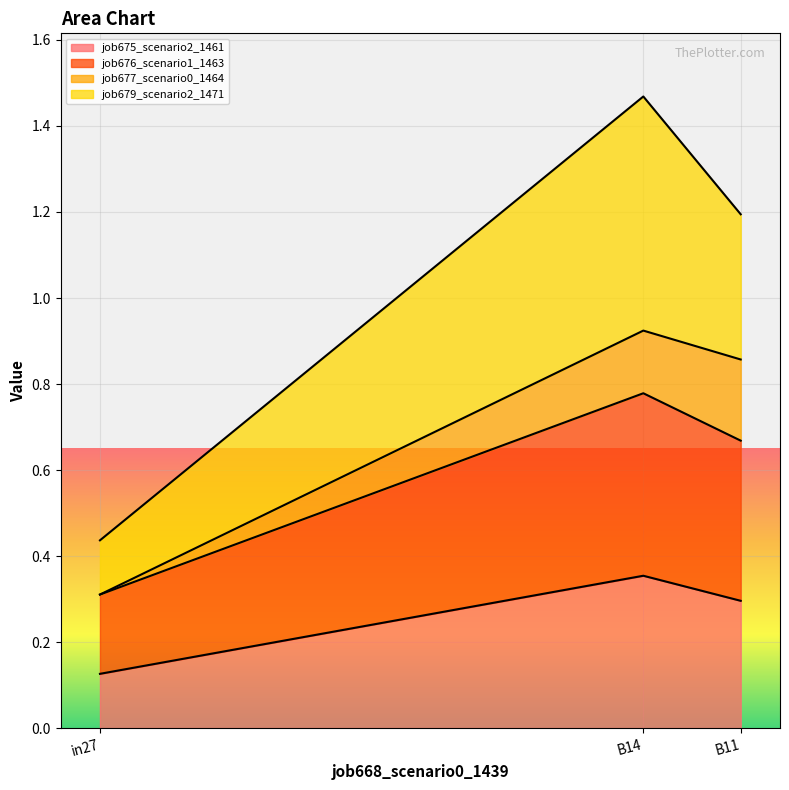

What is the value of the job675_scenario2_1461 point at the 3rd from the left?

0.3